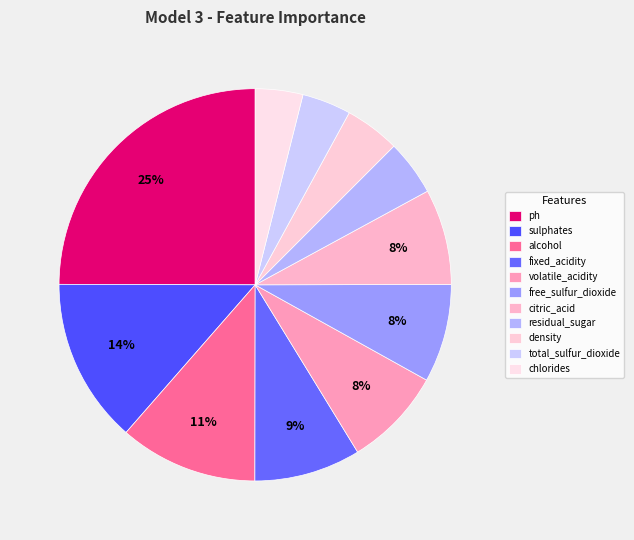

How much of the chart is everything except sulphates?

86.4%